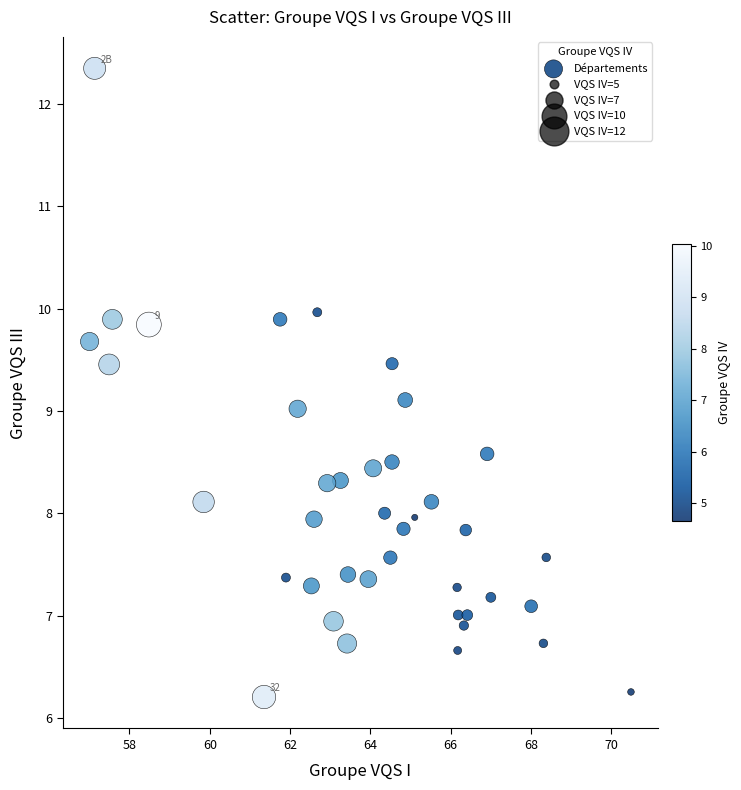

What is the range of X values (max minus min)?

13.5